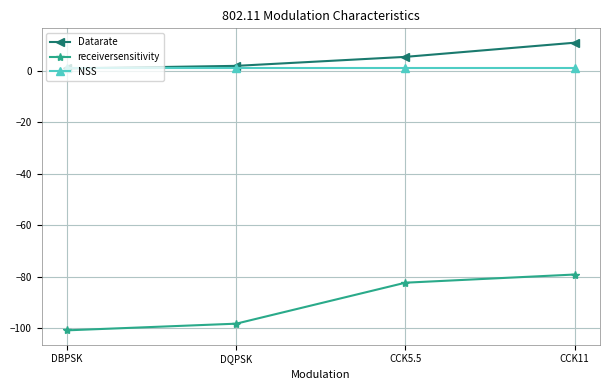

What is the label of the 3rd point from the left?

CCK5.5